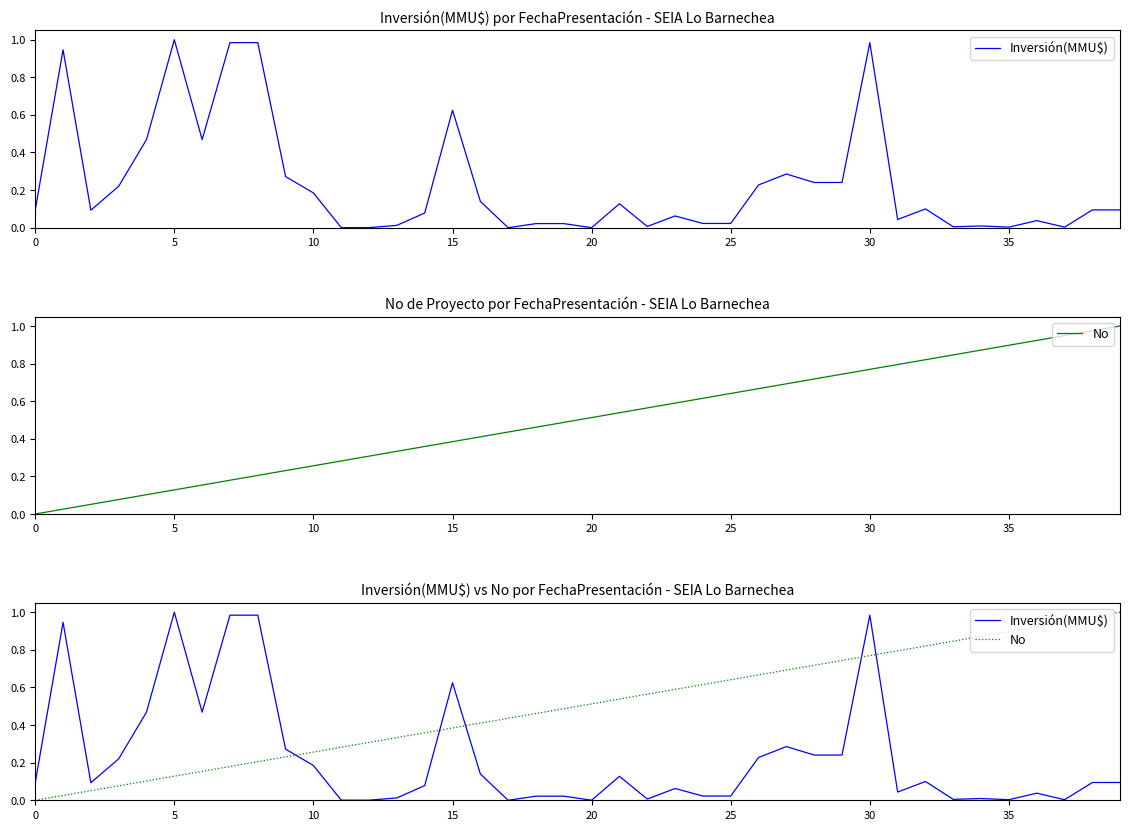

What is the difference between the maximum and minimum values in the Inversión(MMU$) series?

1.0